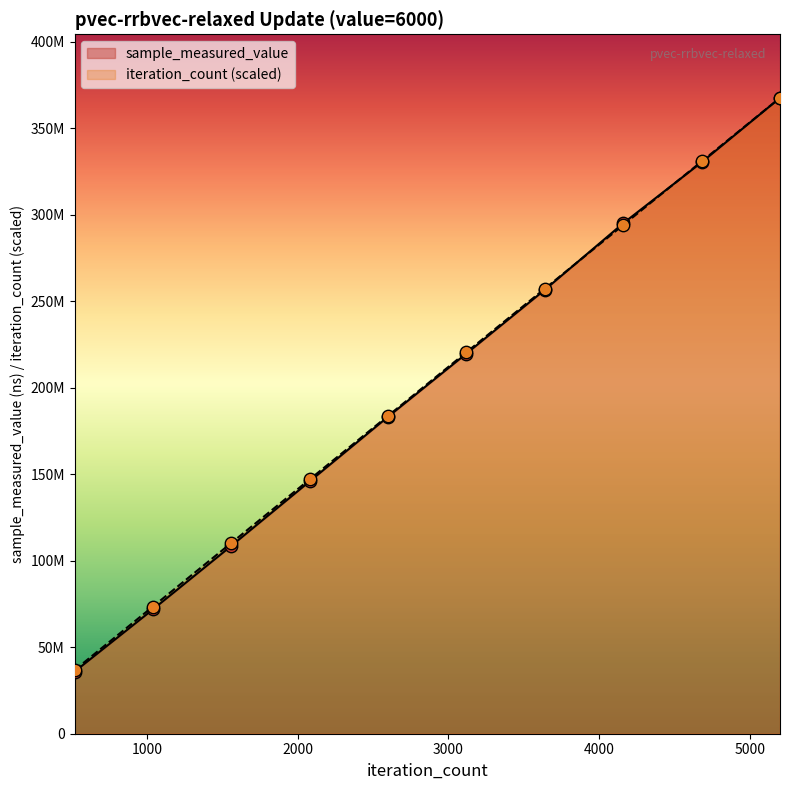

Is the value of sample_measured_value at 4160 greater than the value of iteration_count at 5200?

No